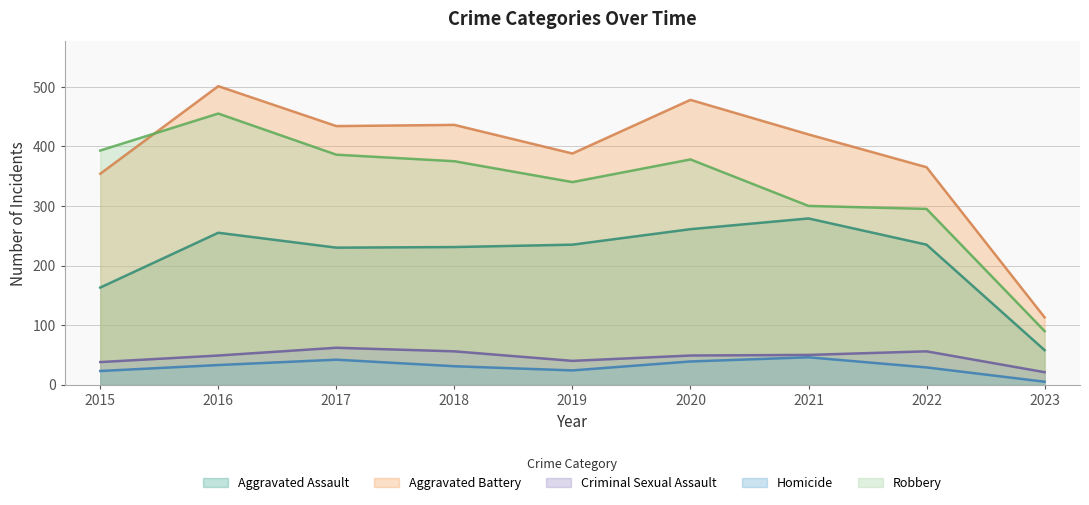

Reading left to right, extract all data points from this chart.

Aggravated Assault: 2015=163	2016=255	2017=230	2018=231	2019=235	2020=261	2021=279	2022=235	2023=58
Aggravated Battery: 2015=354	2016=501	2017=434	2018=436	2019=388	2020=478	2021=420	2022=365	2023=113
Criminal Sexual Assault: 2015=38	2016=49	2017=62	2018=56	2019=40	2020=49	2021=50	2022=56	2023=21
Homicide: 2015=23	2016=33	2017=42	2018=31	2019=24	2020=39	2021=46	2022=29	2023=5
Robbery: 2015=393	2016=455	2017=386	2018=375	2019=340	2020=378	2021=300	2022=295	2023=90